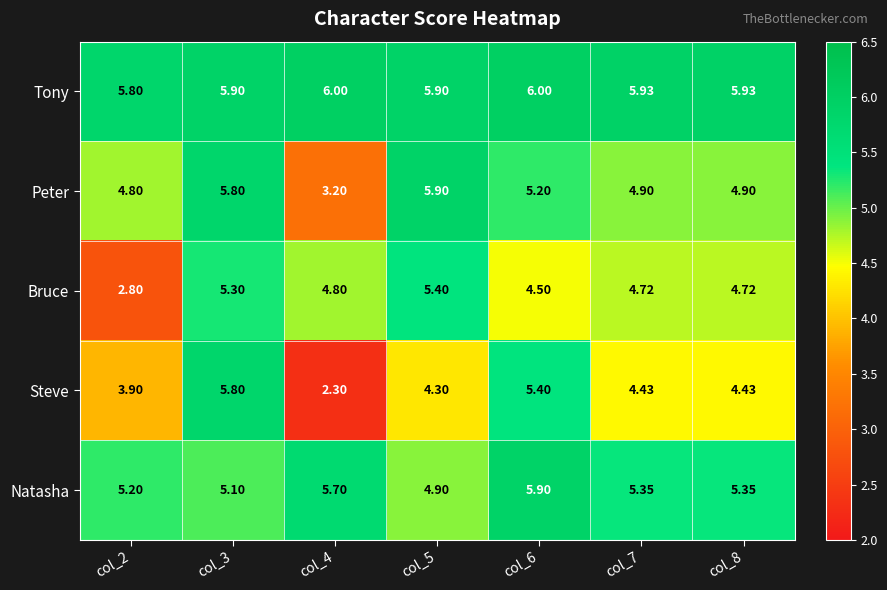

Which series has the widest spread of values?

Steve